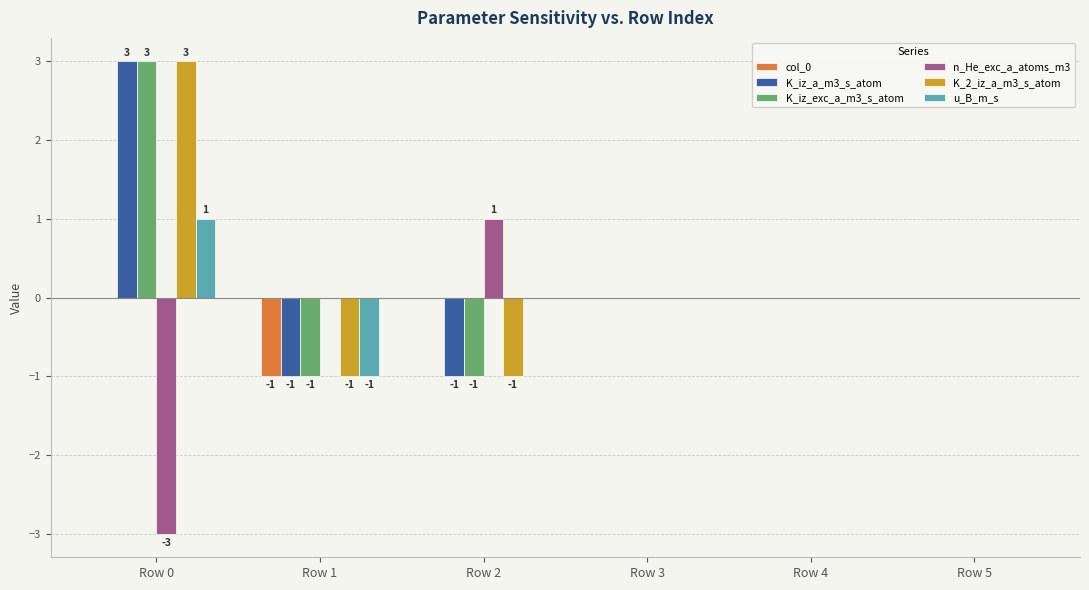

Are the bars horizontal?

No